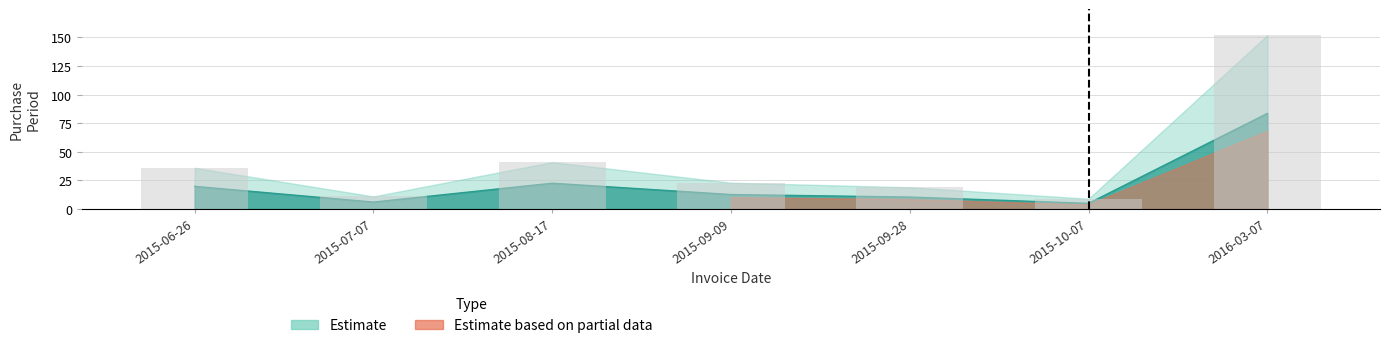

Rank the categories by value from highest to lowest.

2016-03-07, 2015-08-17, 2015-06-26, 2015-09-09, 2015-09-28, 2015-07-07, 2015-10-07